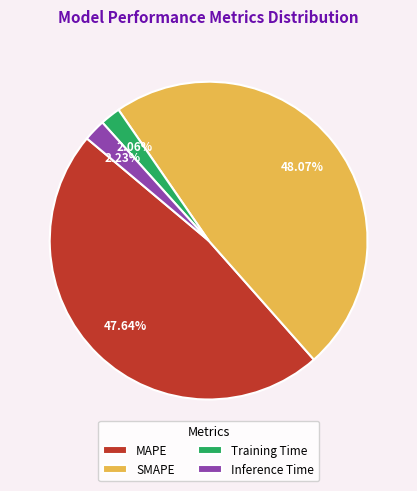

How many segments does this pie chart have?

4